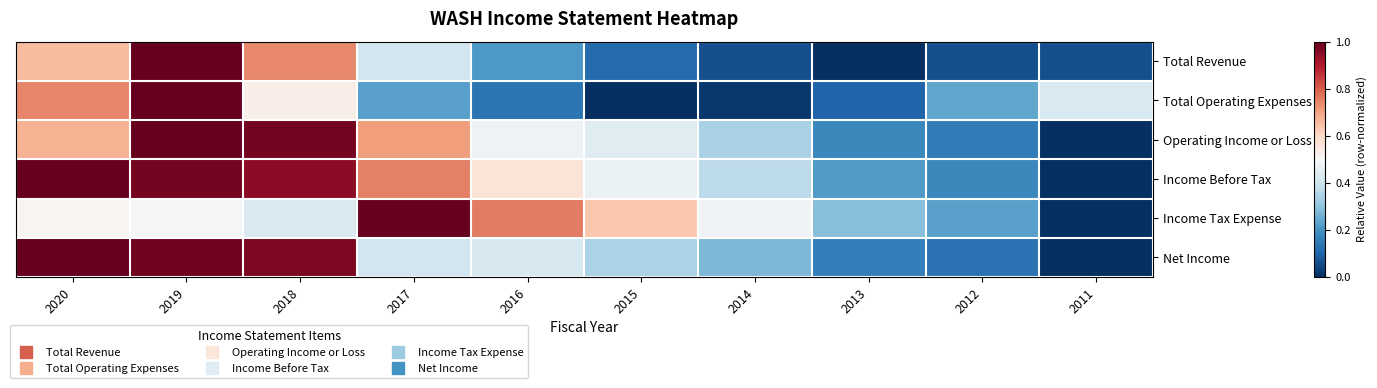

How many data points does each series have?

10